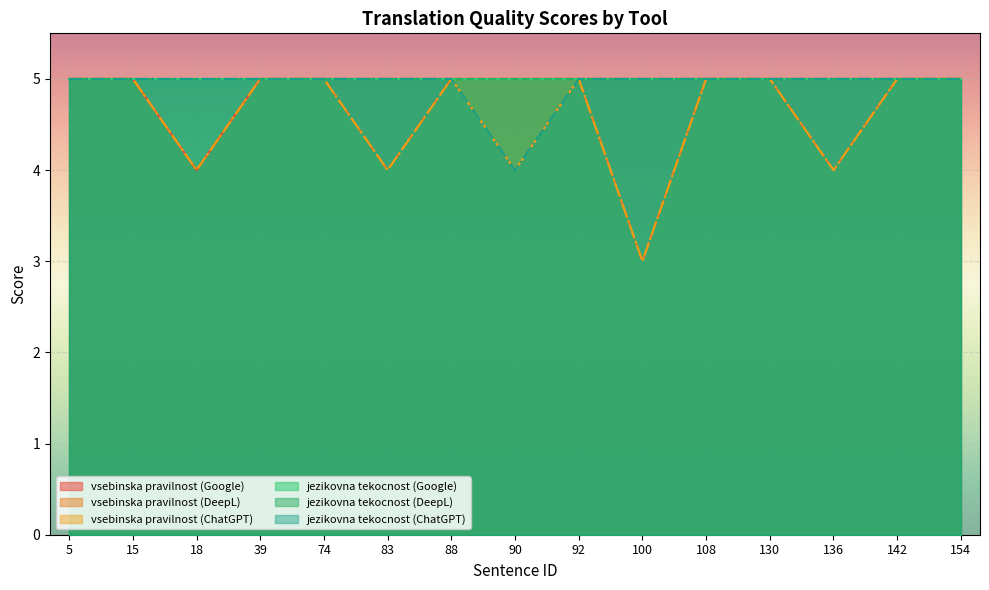

Where is vsebinska pravilnost (Google) nearest to the value 4?

18